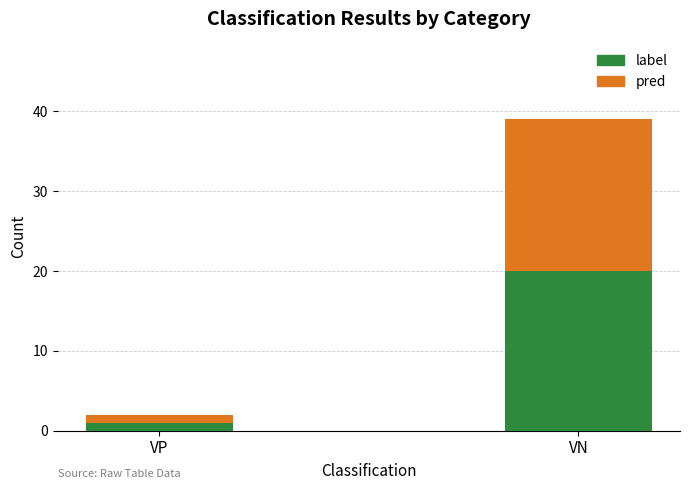

At which label does label reach its minimum?

VP